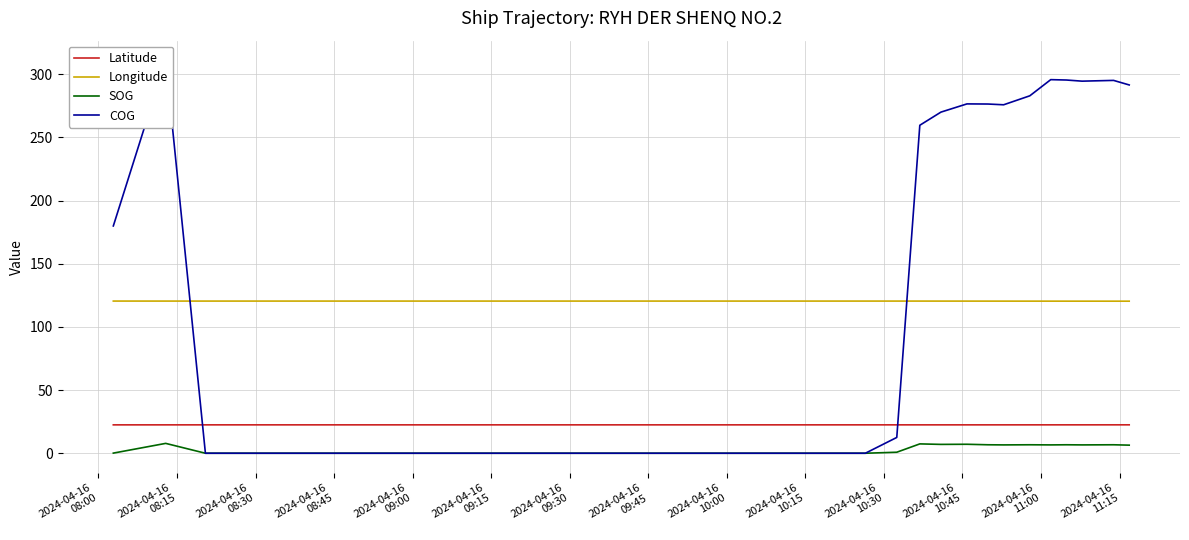

Is this an area chart (filled region under the line)?

No